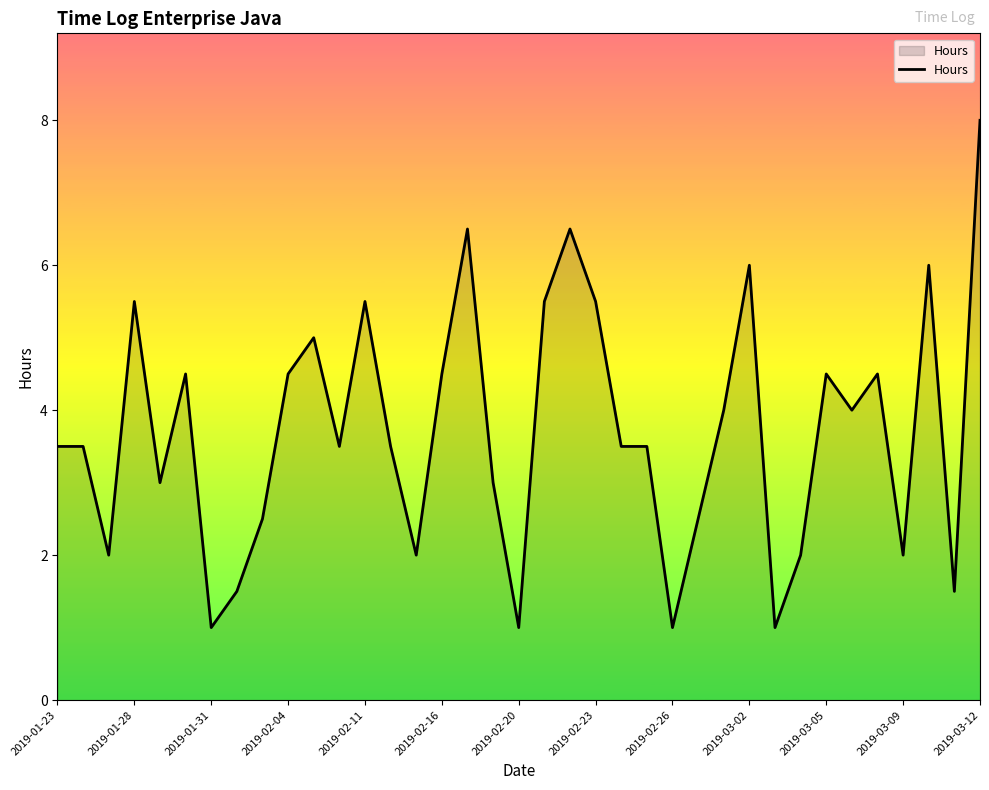

How many lines are shown in the chart?

1